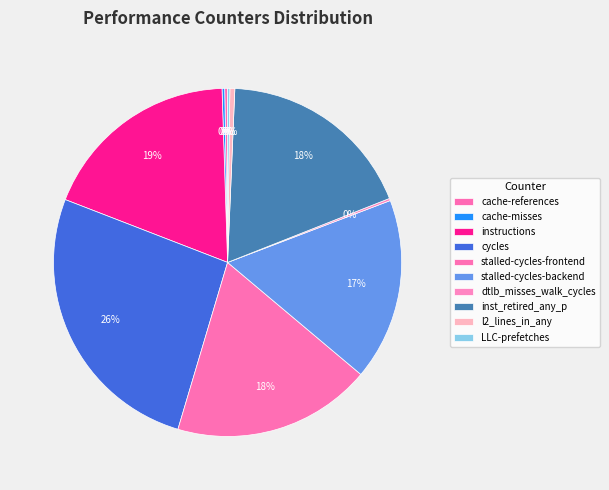

Which slice is the smallest?

LLC-prefetches